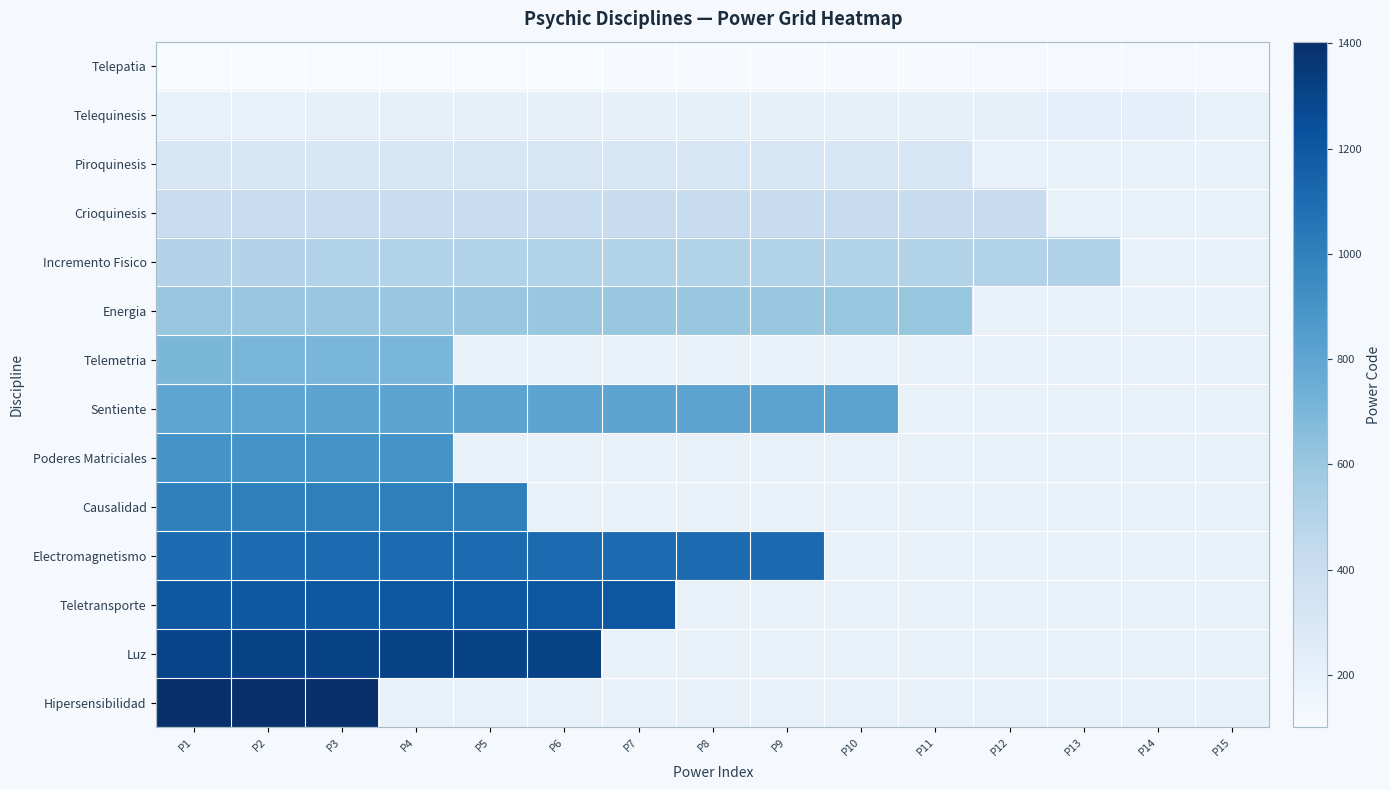

At which label does Sentiente first exceed 808?

P9